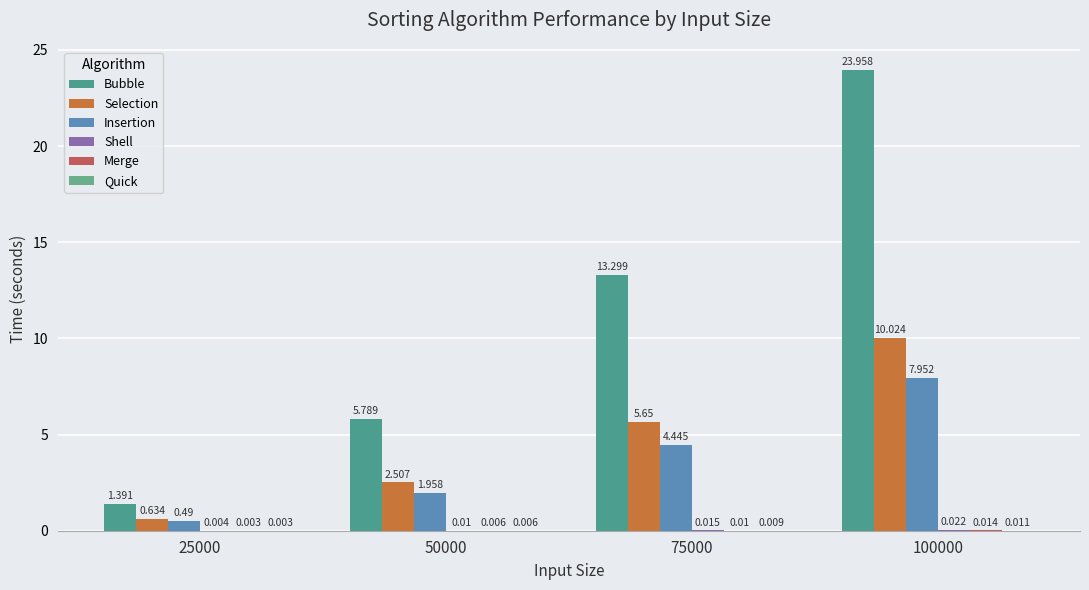

Are the bars grouped side by side (vs. stacked)?

Yes